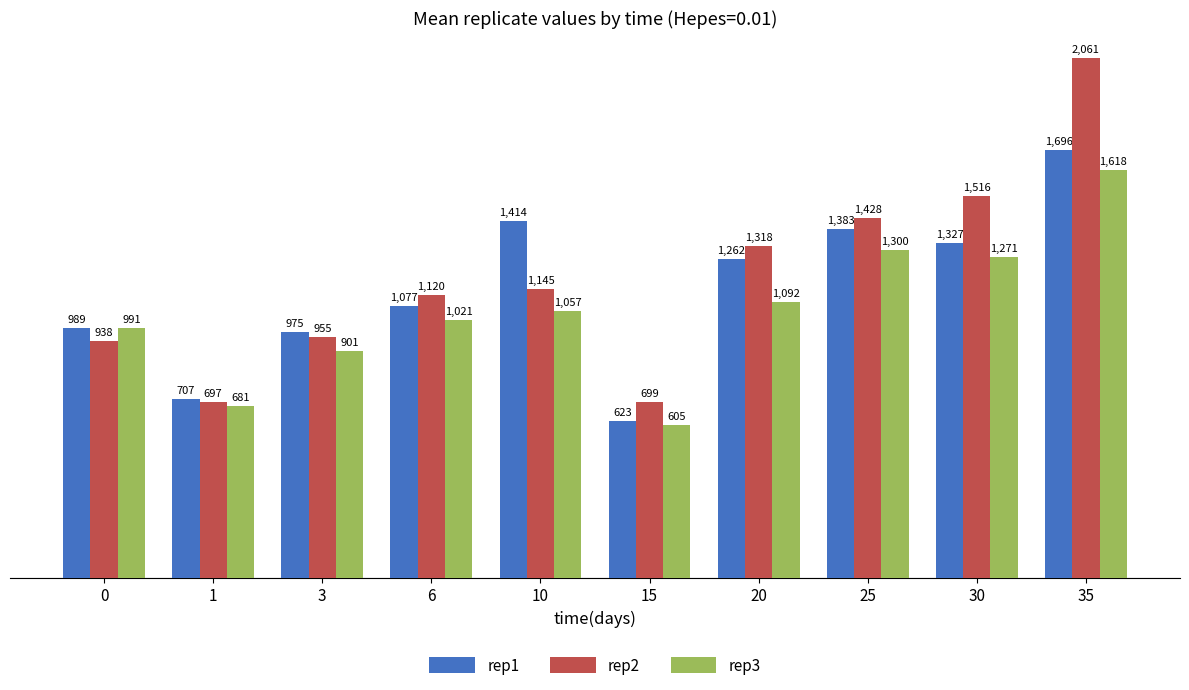

Which series has the largest total across all categories?

rep2